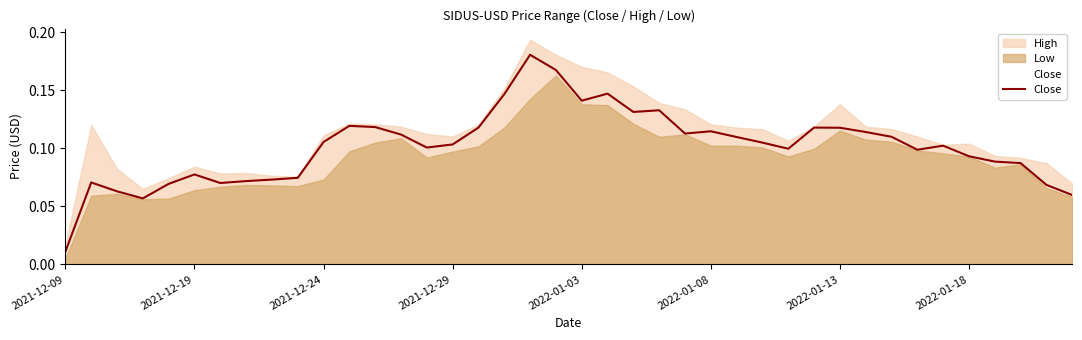

Which series has the widest spread of values?

High